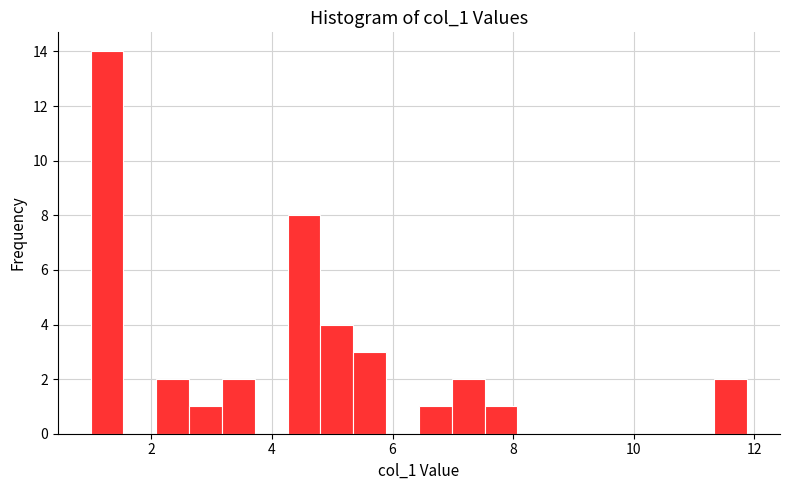

Read against the x-axis, roughly where is the centre of the tallest bar?

1.2